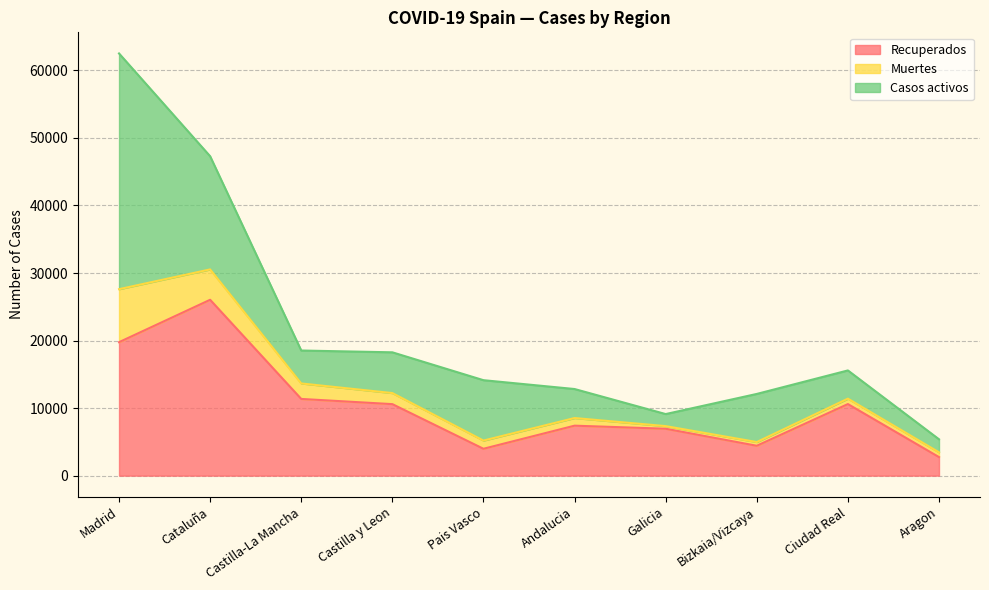

Reading right to left, what are all the values shown in this chart?

Recuperados: Aragon=2744	Ciudad Real=10597	Bizkaia/Vizcaya=4423	Galicia=6945	Andalucia=7398	Pais Vasco=3979	Castilla y Leon=10587	Castilla-La Mancha=11357	Cataluña=26037	Madrid=19760
Muertes: Aragon=709	Ciudad Real=802	Bizkaia/Vizcaya=551	Galicia=388	Andalucia=1131	Pais Vasco=1212	Castilla y Leon=1639	Castilla-La Mancha=2292	Cataluña=4498	Madrid=7848
Casos activos: Aragon=1929	Ciudad Real=4178	Bizkaia/Vizcaya=7124	Galicia=1783	Andalucia=4295	Pais Vasco=8941	Castilla y Leon=6033	Castilla-La Mancha=4876	Cataluña=16753	Madrid=34902